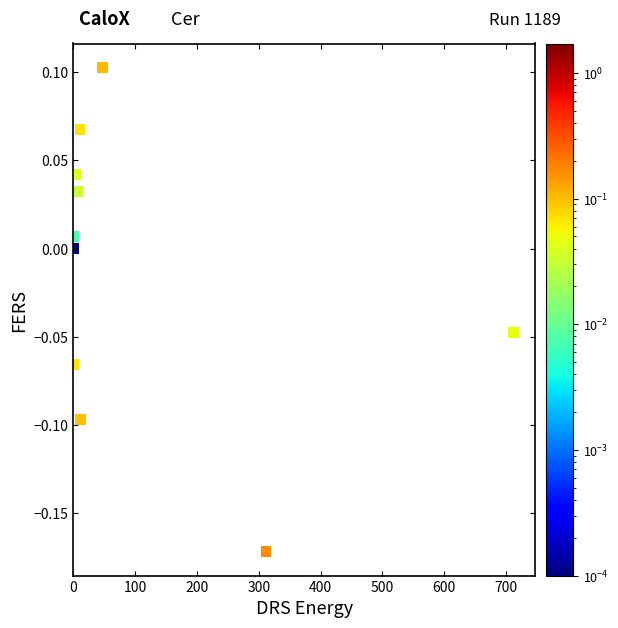

What is the range of X values (max minus min)?

712.0